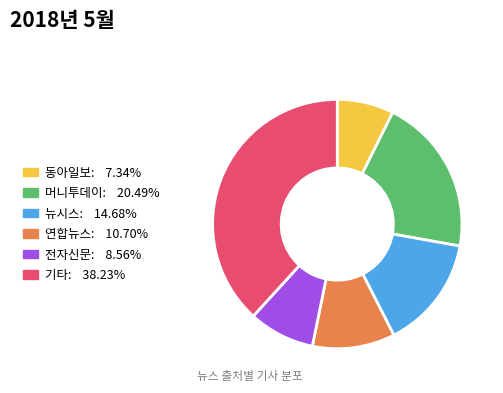

Does 동아일보 account for over 50% of the chart?

No